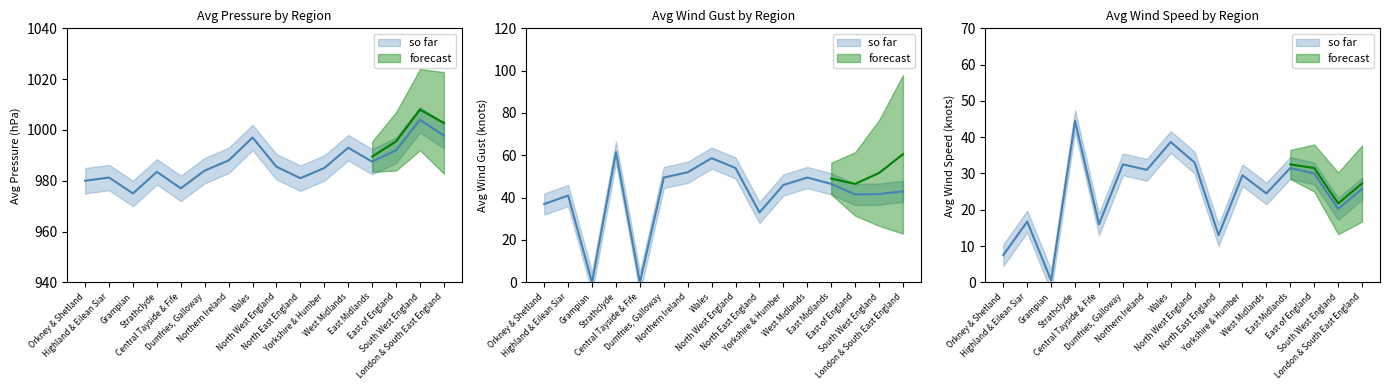

Between Highland & Eilean Siar and East Midlands, which is larger?

East Midlands